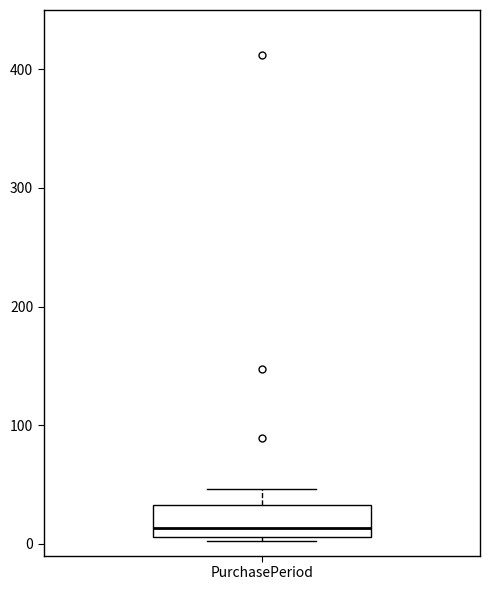

Read this box plot against the y-axis: the position of the median line, the range covered by the box, and the ends of both whiskers. The values are not printed on the chart, so give them approximately, as read against the axis.

median 10 (just above the box's lower edge), box 10 to 30, whiskers 0 to 50